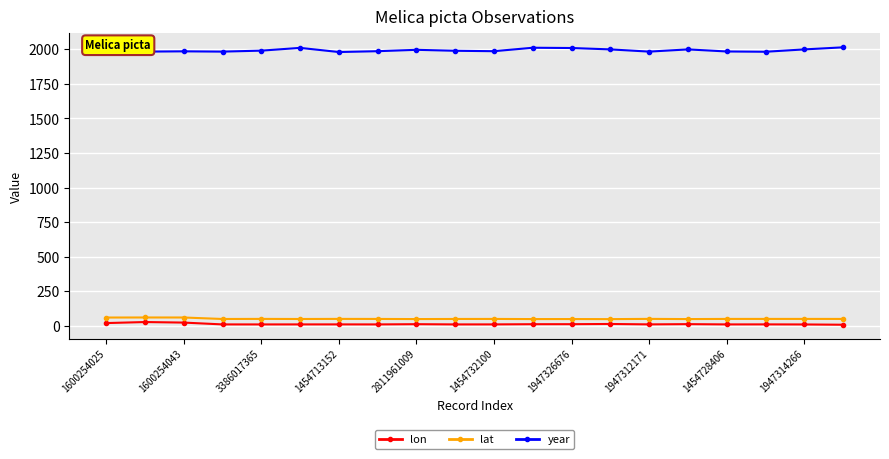

True or false: lon and lat intersect in this chart.

False